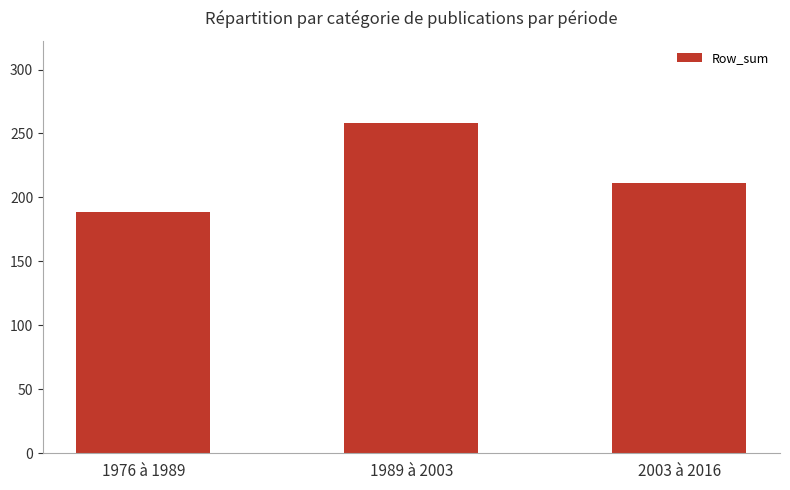

What is the smallest value displayed?

189